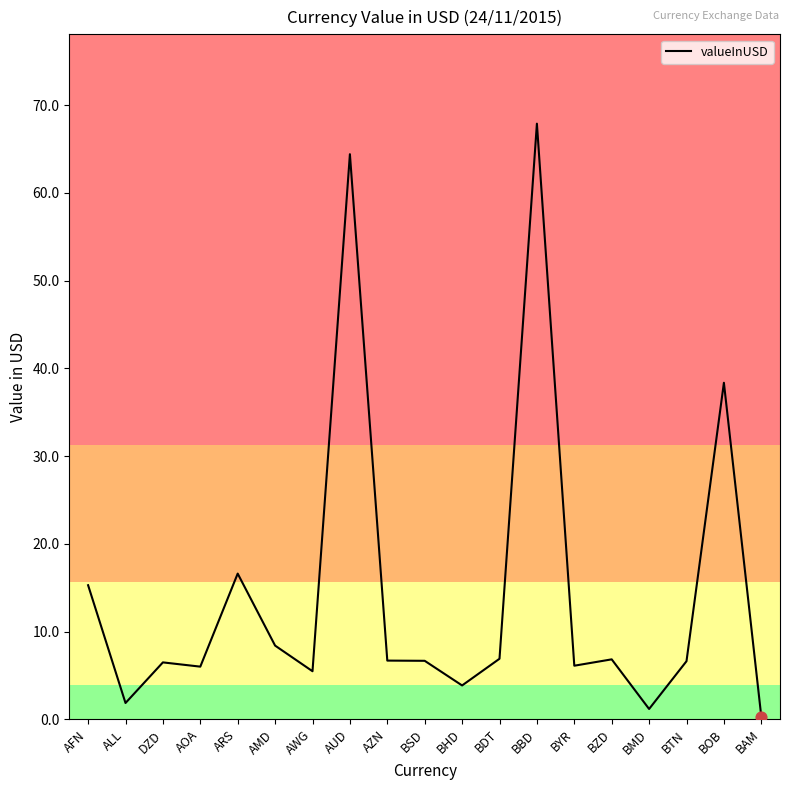

Between AZN and BMD, which is larger?

AZN